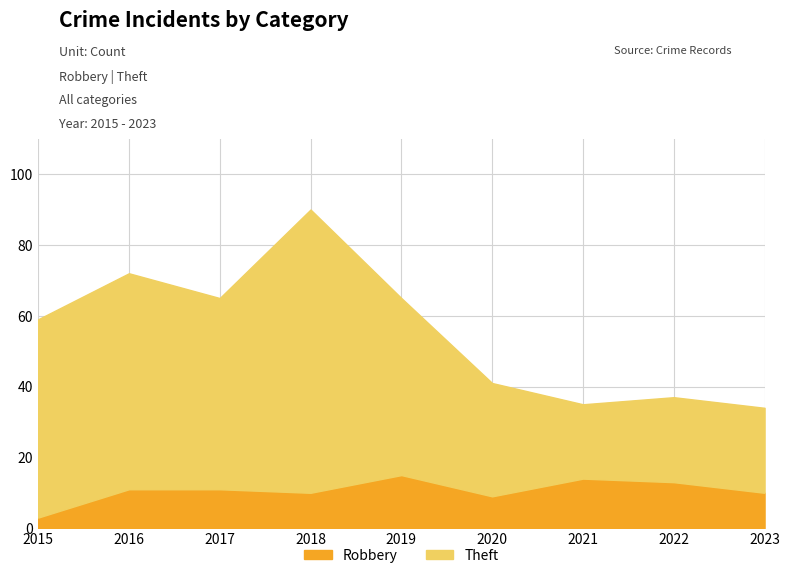

What is the lowest value of the Theft series?

21